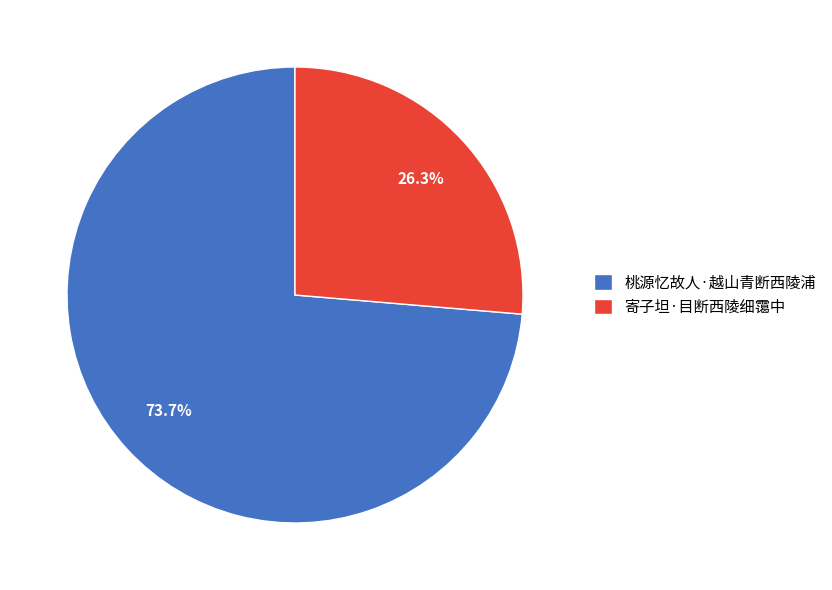

What is the largest slice in the pie chart?

桃源忆故人·越山青断西陵浦